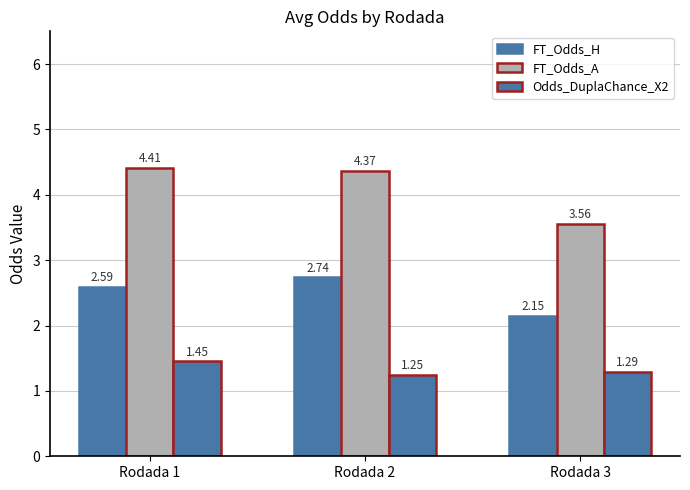

What is the spread (max minus min) of values at Rodada 3?

2.3